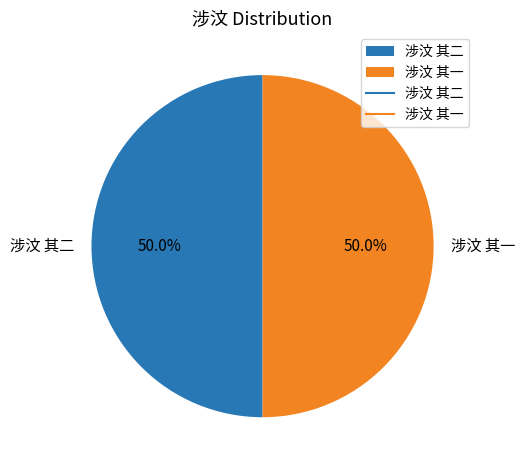

Approximately how many times larger is the value at 涉汶 其一 compared to 涉汶 其二?

1.0